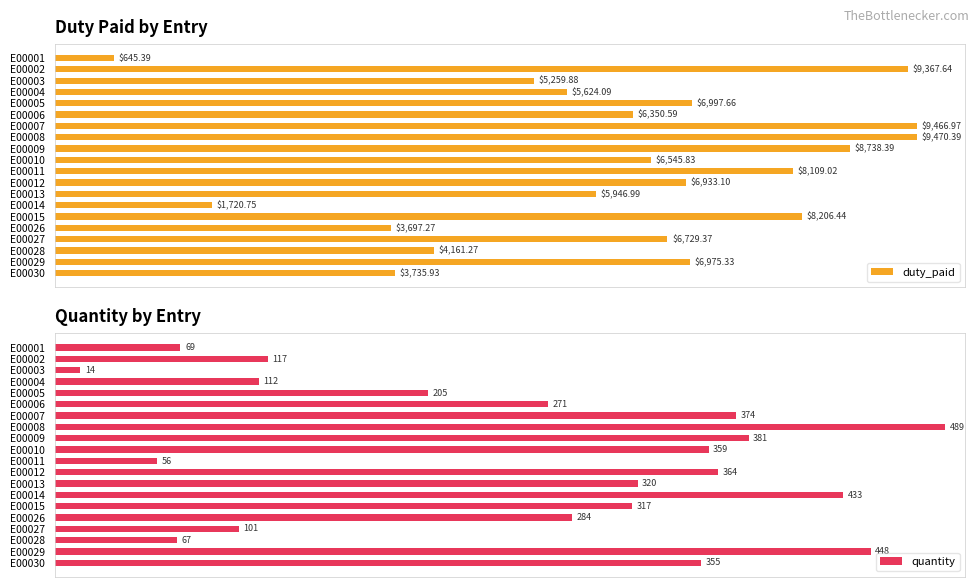

How many categories are shown in the chart?

20